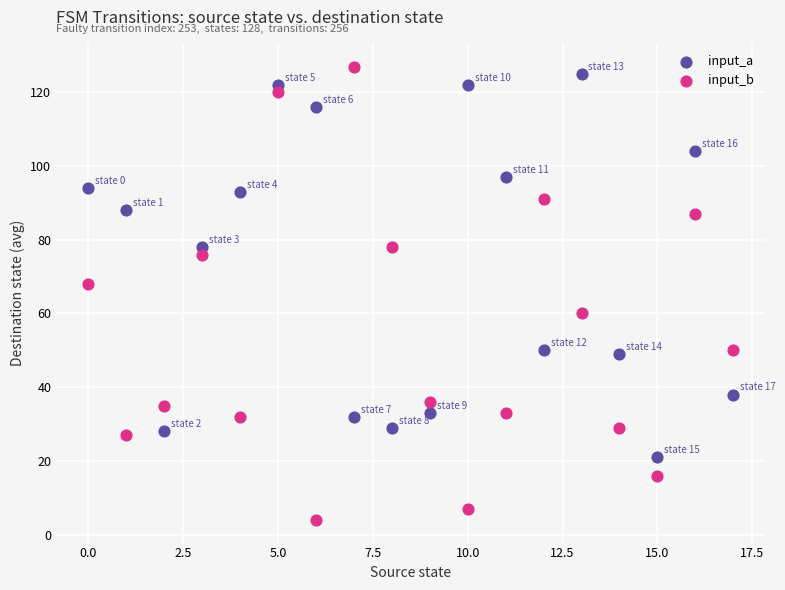

Which series contains the lowest Y value?

input_b